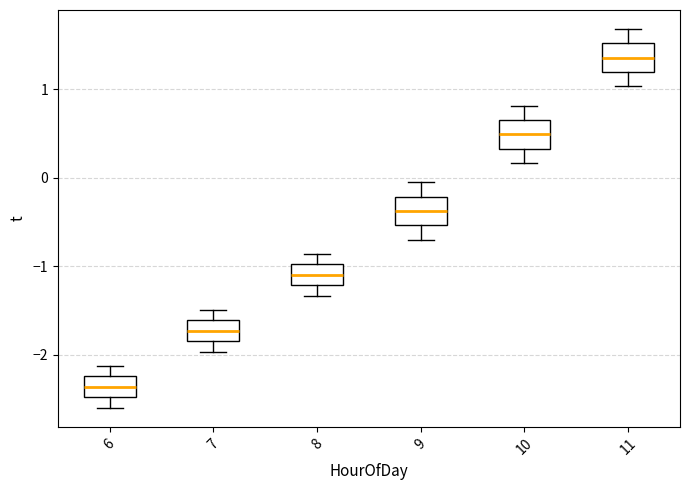

Where does the upper whisker of the box at x = 10 end on the y-axis? The values are not printed on the chart, so give them approximately, as read against the axis.

0.8